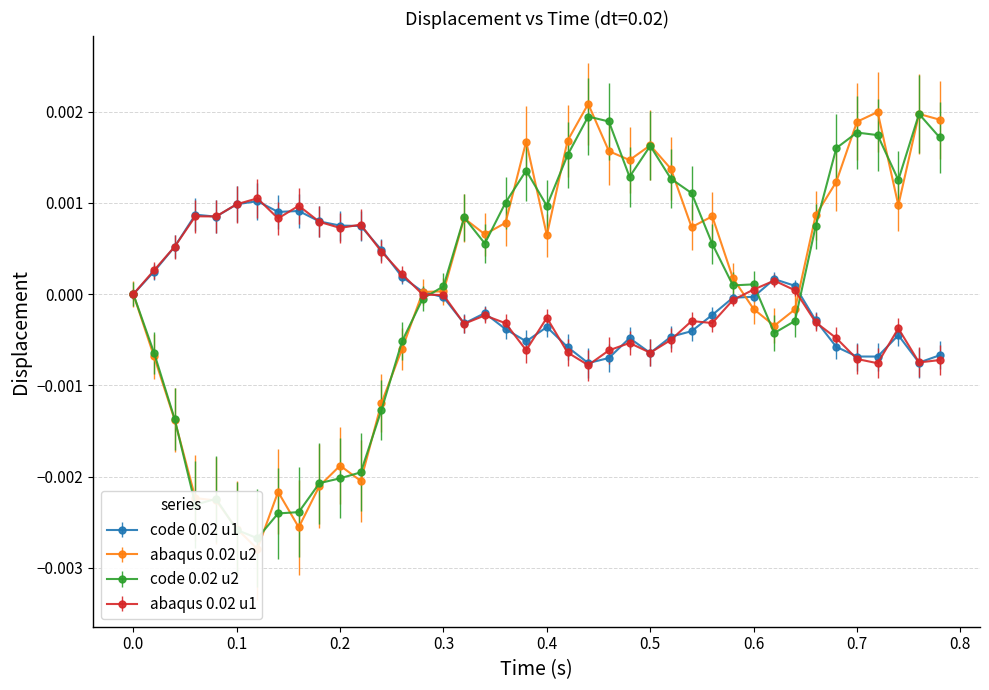

True or false: code 0.02 u1 has more than 1 interior local peaks.

True